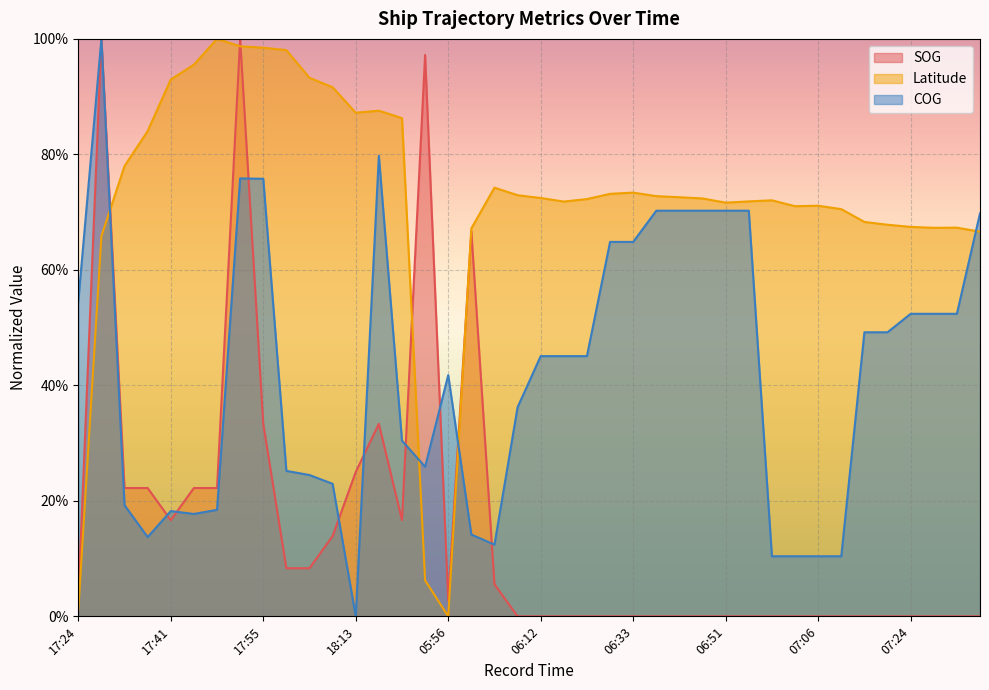

How many interior local valleys does the SOG series have?

3